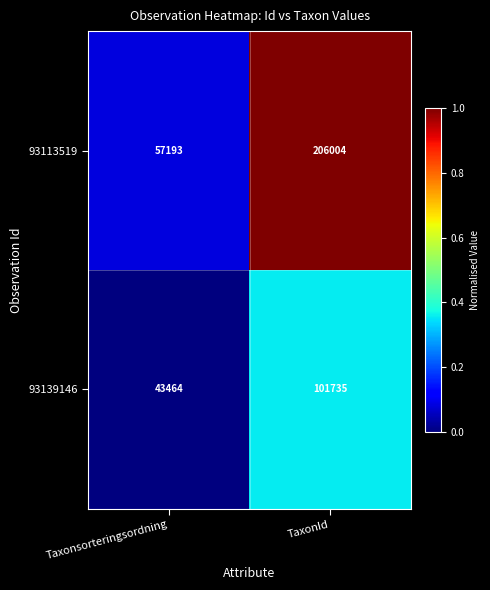

The value of 93139146 at Taxonsorteringsordning is 10872. True or false?

False